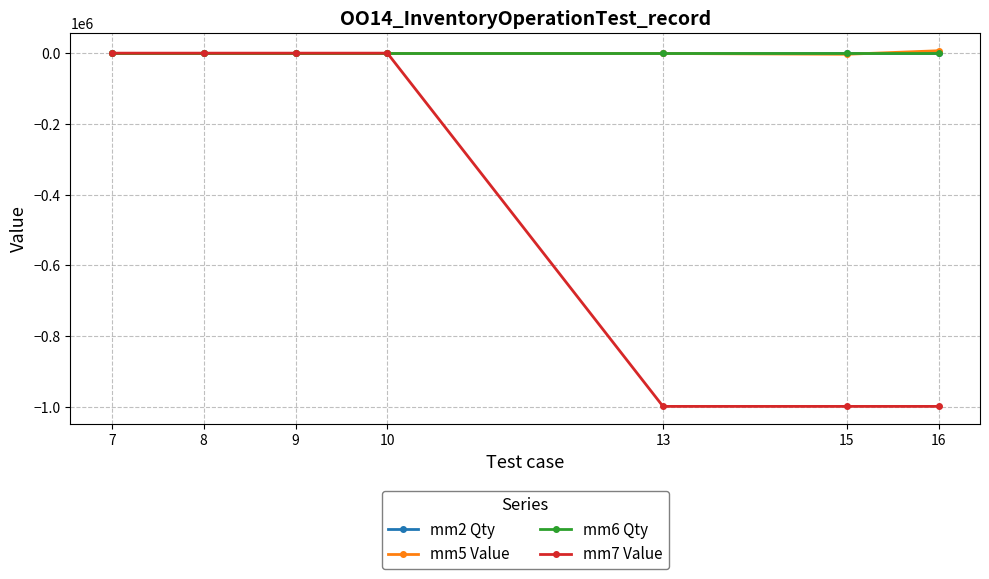

The value of mm6 Qty at 16 is 0.0. True or false?

True